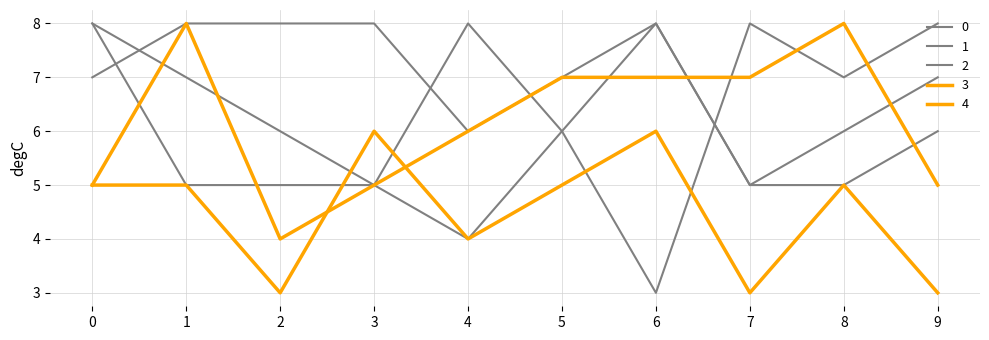

Reading left to right, transcribe all the data shown in this chart.

0: 0=8	1=5	2=5	3=5	4=4	5=6	6=3	7=8	8=7	9=8
1: 0=8	1=7	2=6	3=5	4=8	5=6	6=8	7=5	8=6	9=7
2: 0=7	1=8	2=8	3=8	4=6	5=7	6=8	7=5	8=5	9=6
3: 0=5	1=5	2=3	3=6	4=4	5=5	6=6	7=3	8=5	9=3
4: 0=5	1=8	2=4	3=5	4=6	5=7	6=7	7=7	8=8	9=5